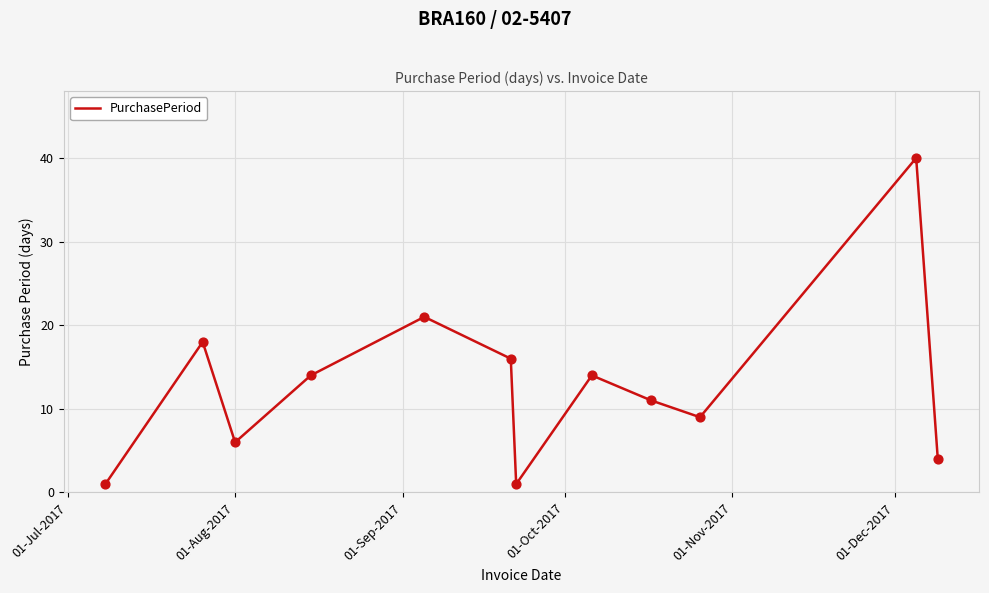

What is the greatest value displayed?

40